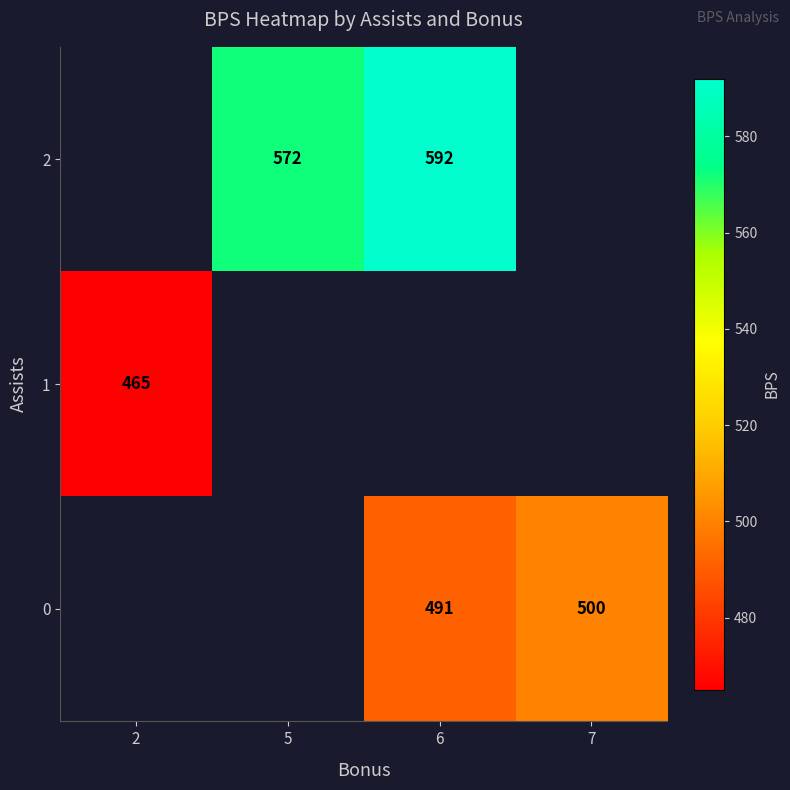

Is the value of 1 at 2 greater than the value of 2 at 6?

No